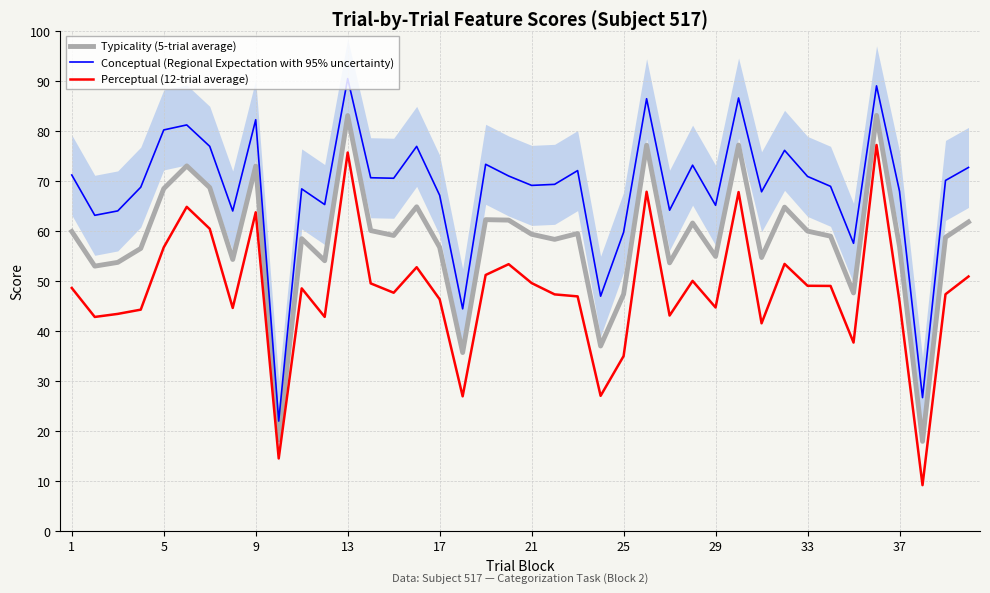

The value of Perceptual (12-trial average) at 9 is 94.1. True or false?

False